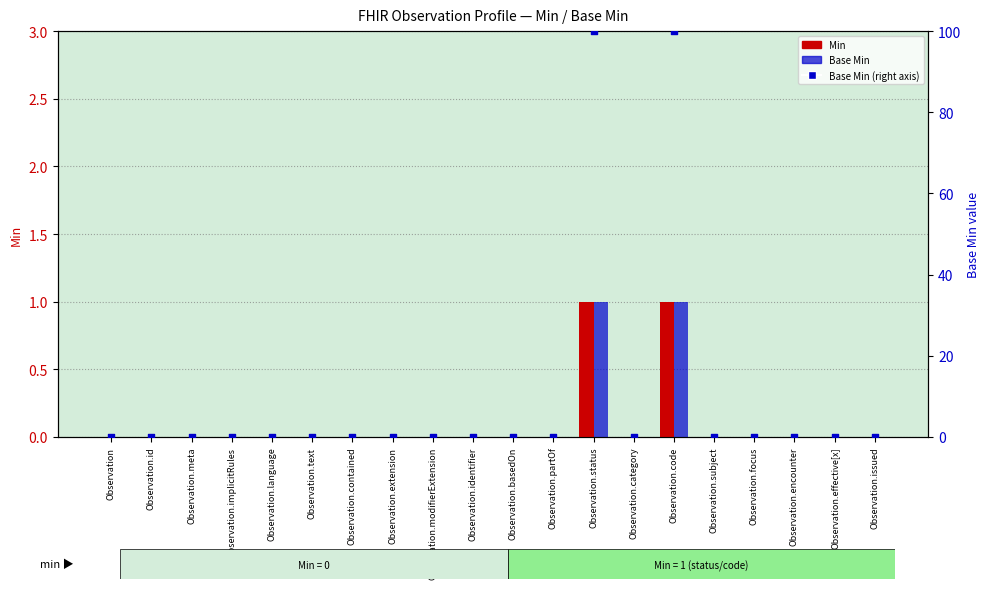

Which series has the largest Y range (max minus min)?

Base Min (right axis)